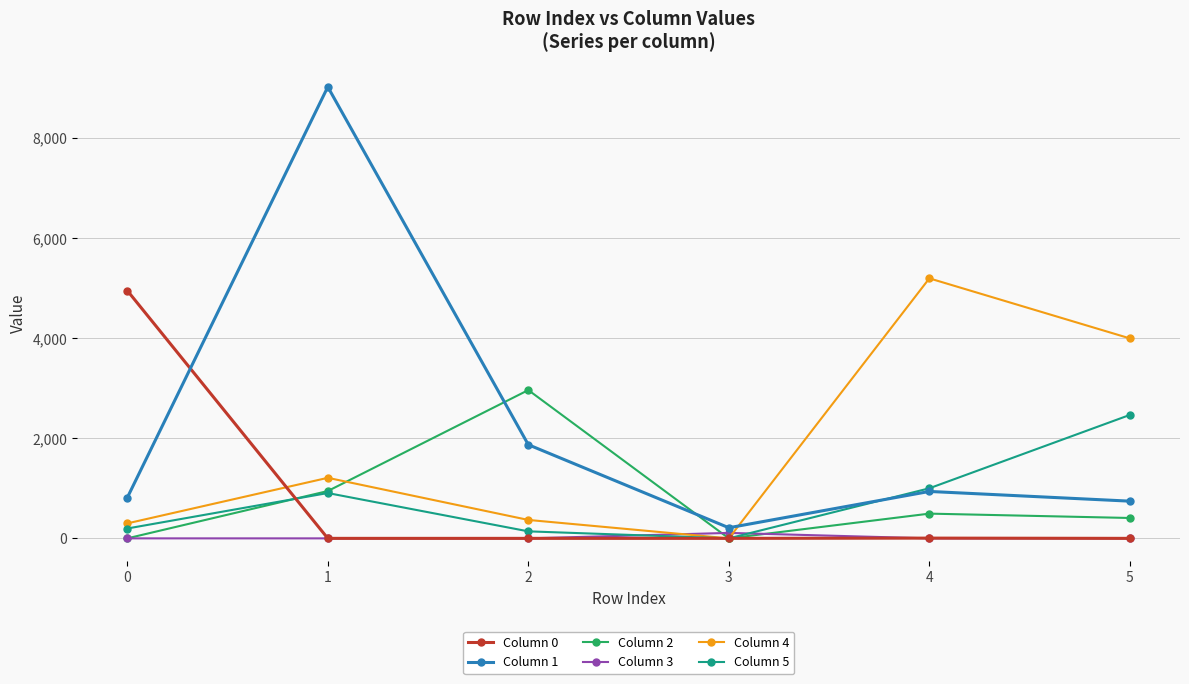

In Column 5, how many points are lower than both neighbors (excluding endpoints)?

1